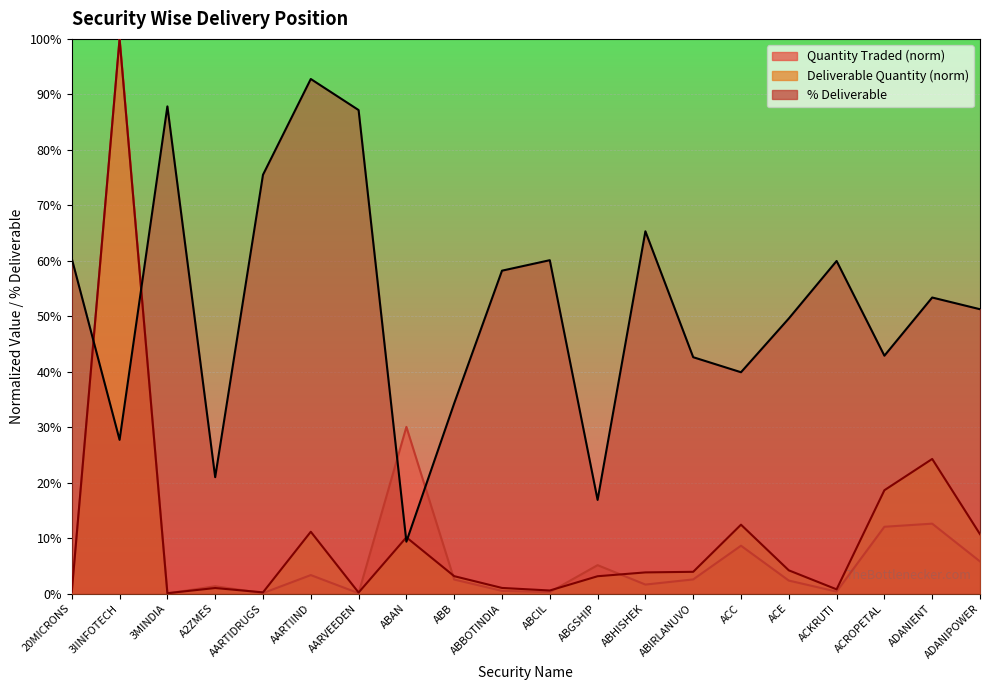

How many lines are shown in the chart?

3